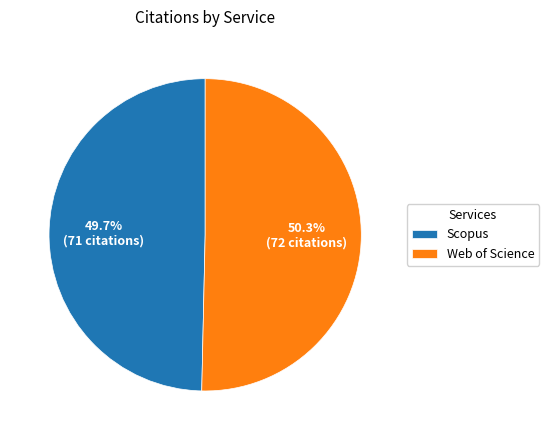

Combined, do Web of Science and Scopus account for over 50%?

Yes